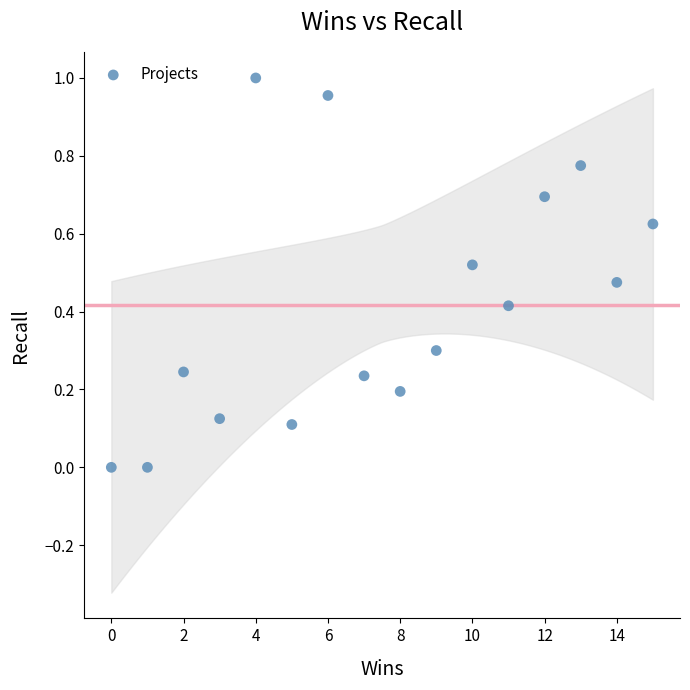

What is the range of X values (max minus min)?

15.0